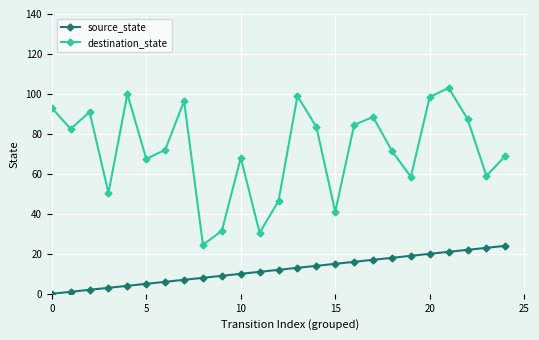

True or false: destination_state and source_state intersect in this chart.

False